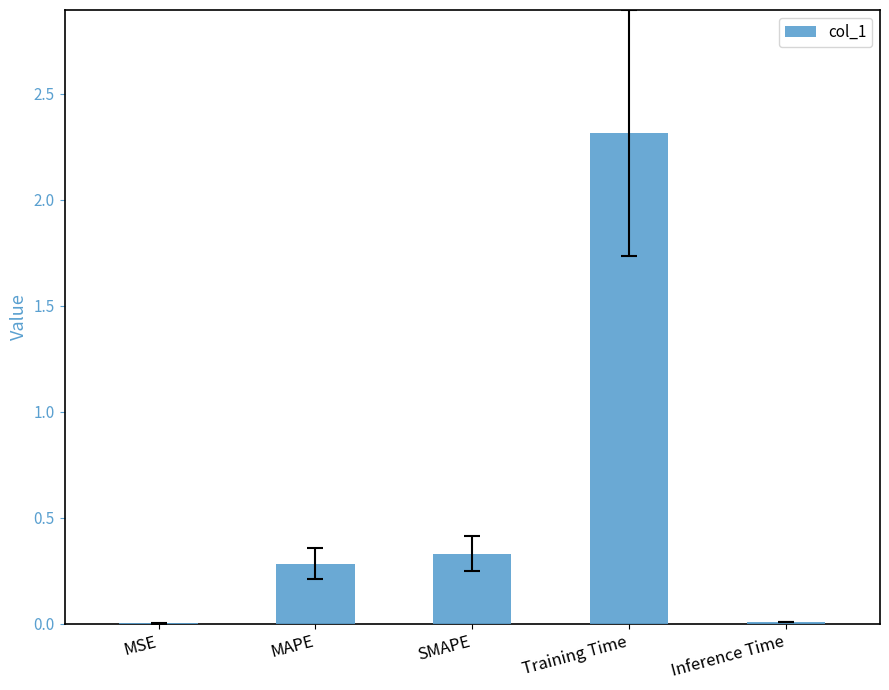

What is the sum of the values at MAPE and Training Time?

2.6